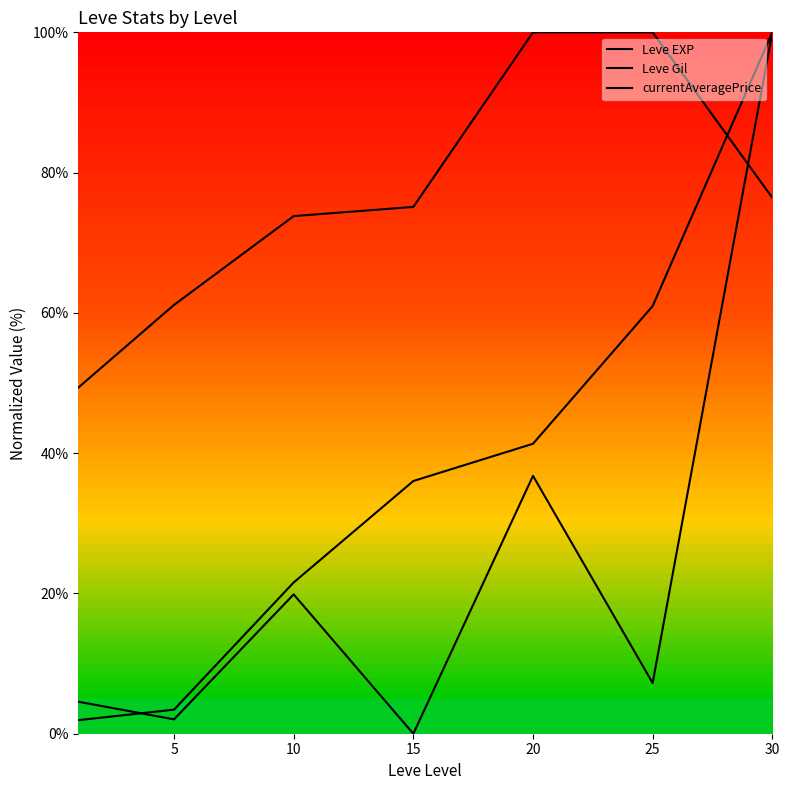

Which series ends up on top after the final intersection of Leve EXP and currentAveragePrice?

Leve EXP